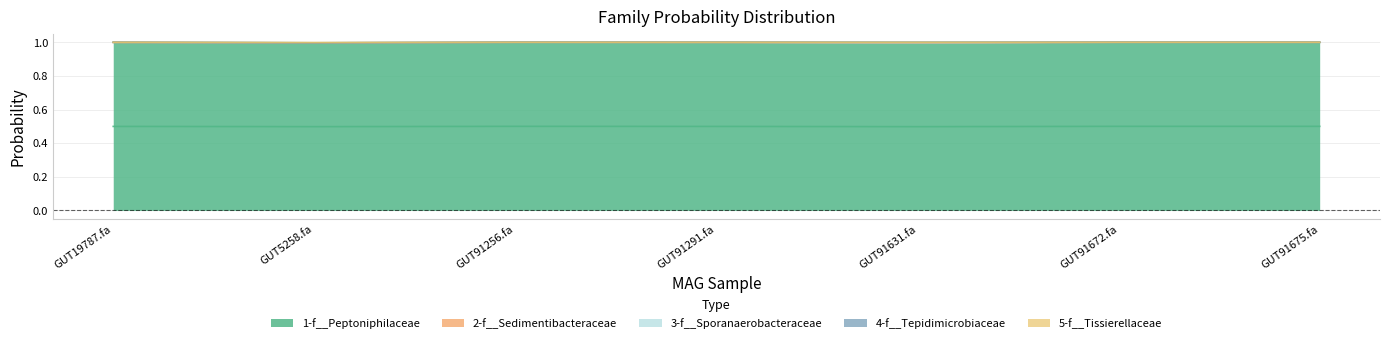

Which series has the widest spread of values?

1-f__Peptoniphilaceae